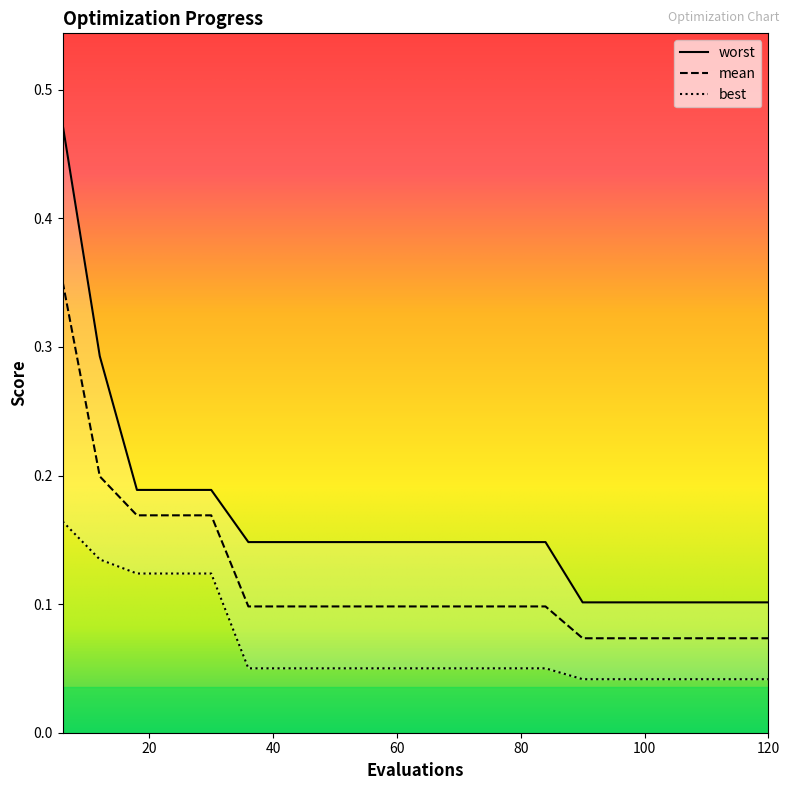

How many lines are shown in the chart?

3